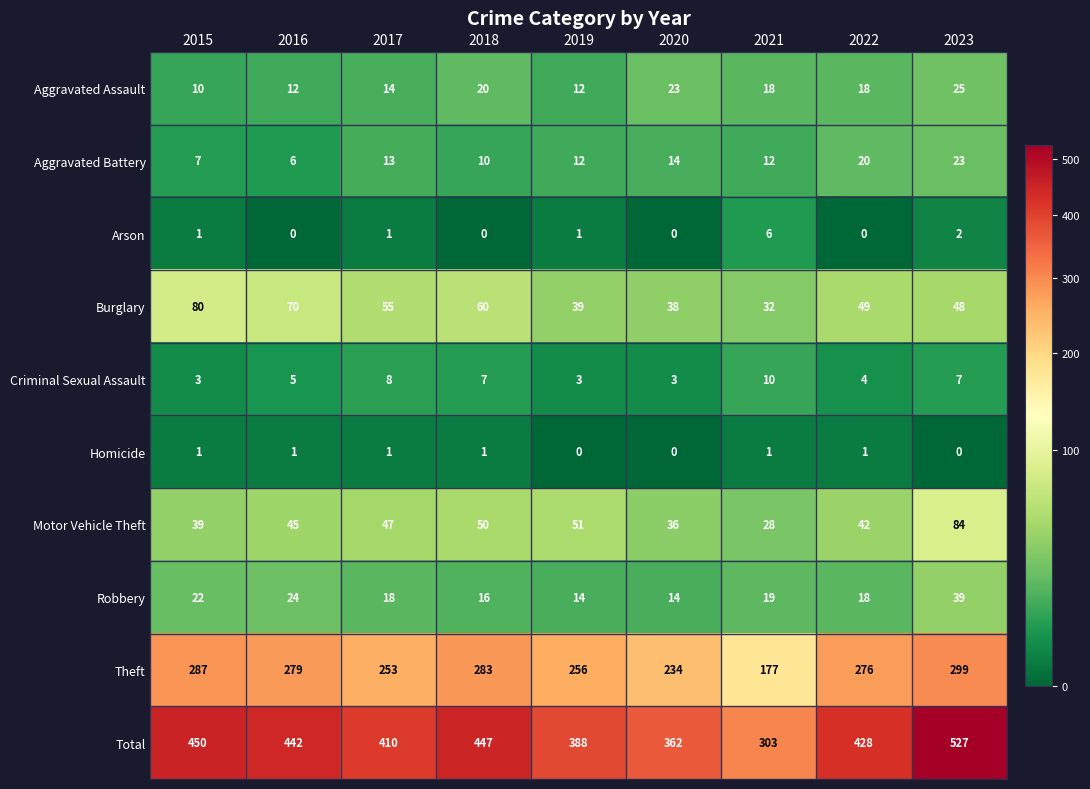

Which series has the largest total across all categories?

Total